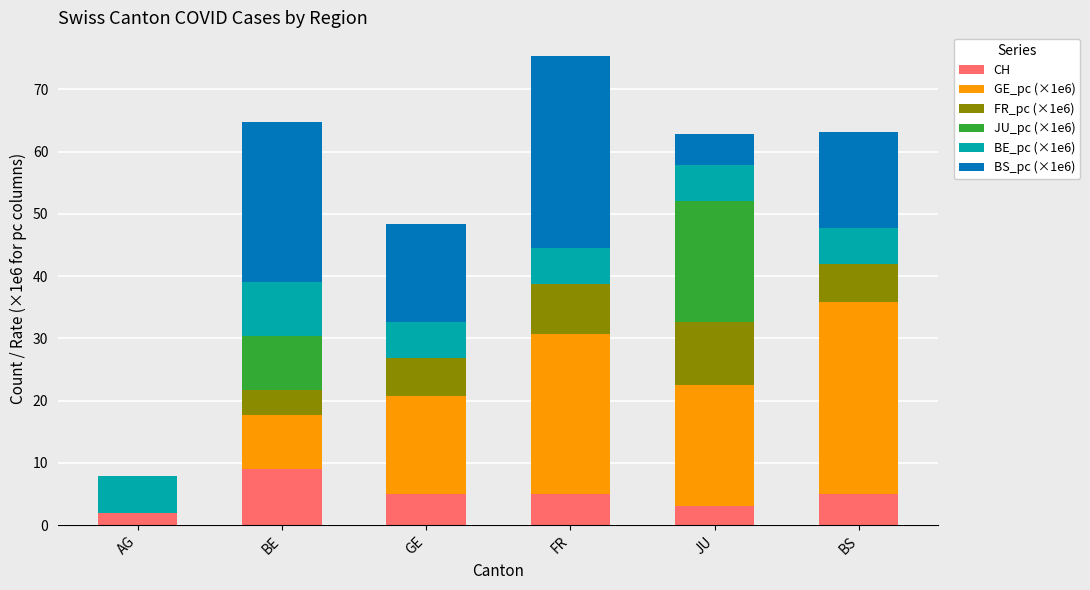

What is the total value across all series at BE?

64.8